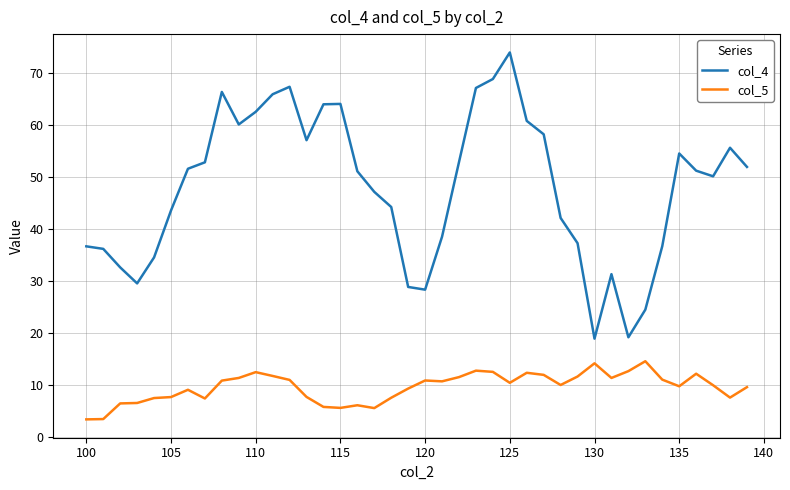

What is the minimum value for col_5?

3.4